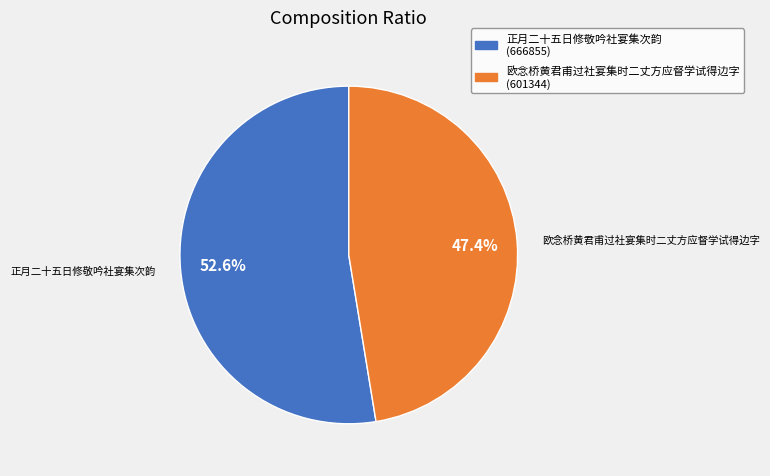

What is the ratio of the value at 正月二十五日修敬吟社宴集次韵 to the value at 欧念桥黄君甫过社宴集时二丈方应督学试得边字?

1.1